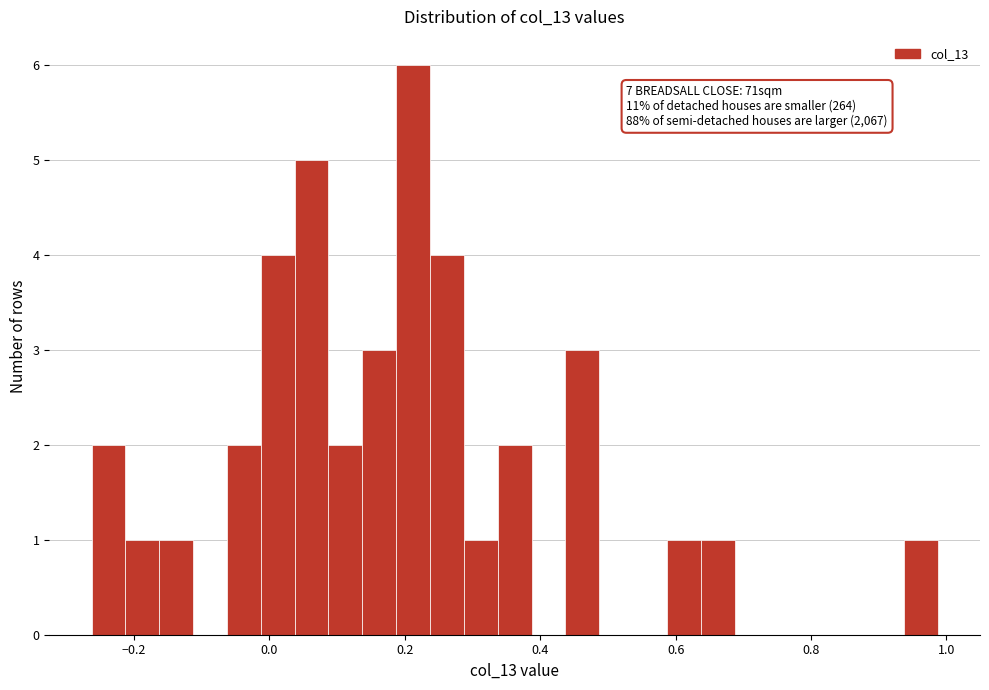

Read against the x-axis, roughly where is the centre of the tallest bar?

0.22